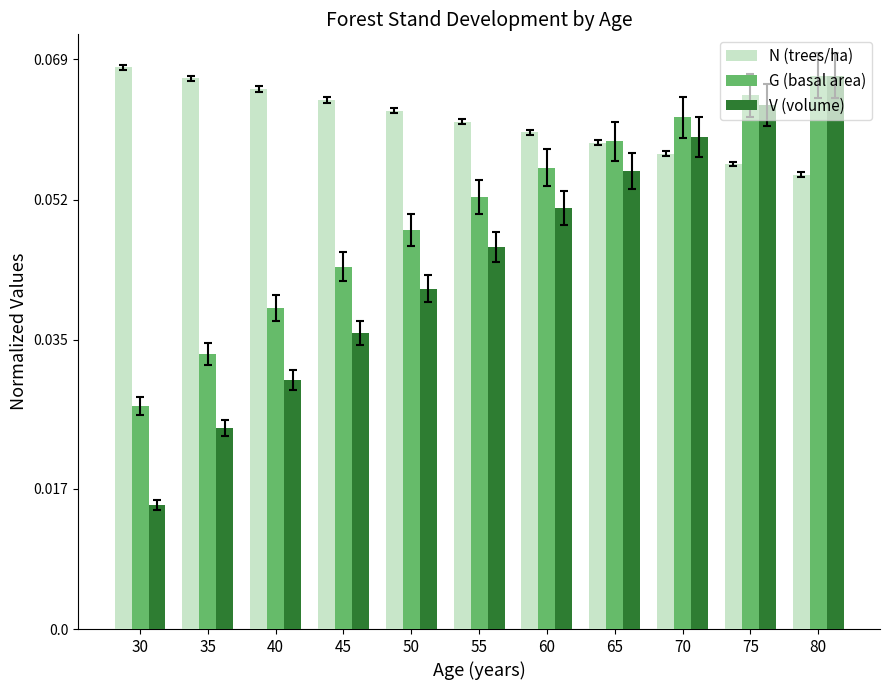

Rank the series by their average value, from highest to lowest.

N (trees/ha), G (basal area), V (volume)